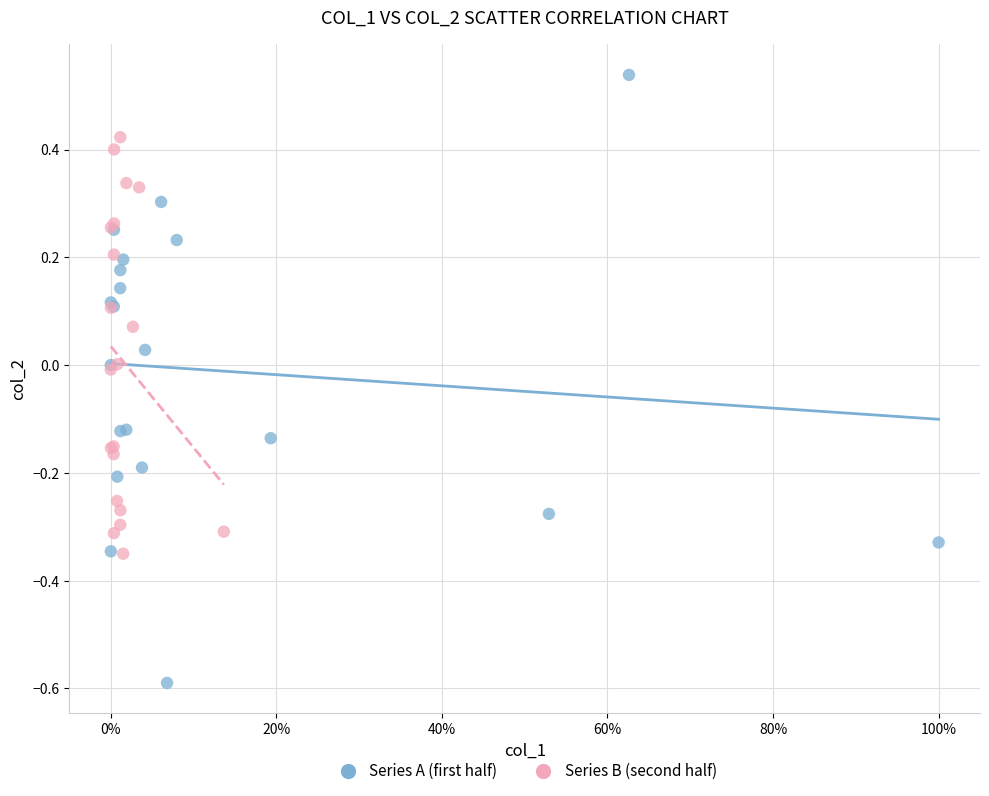

Which series contains the highest Y value?

Series A (first half)